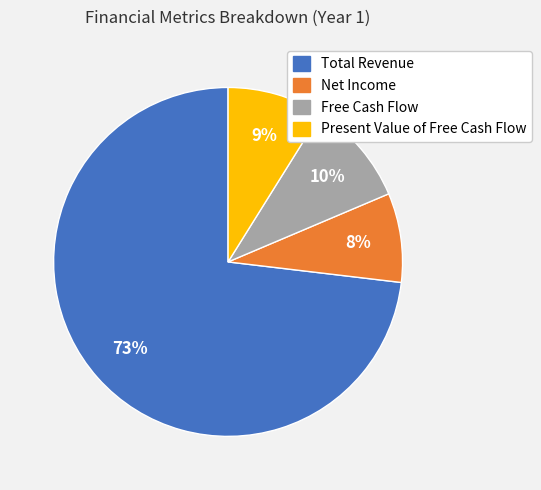

Do Present Value of Free Cash Flow and Total Revenue together represent more than half of the pie?

Yes